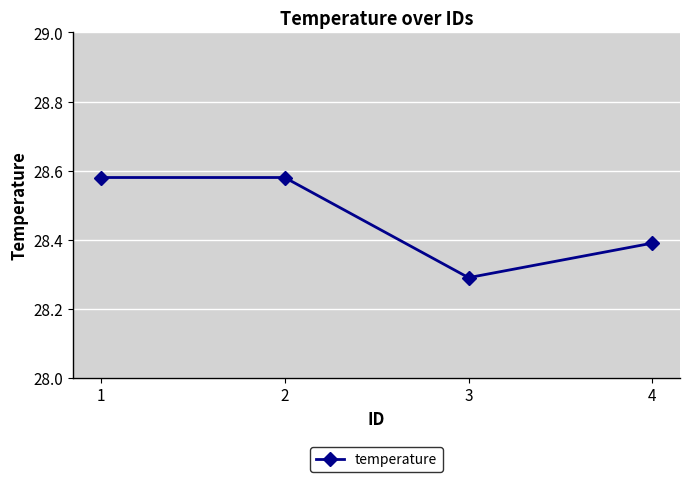

Which has a higher value, 3 or 4?

4